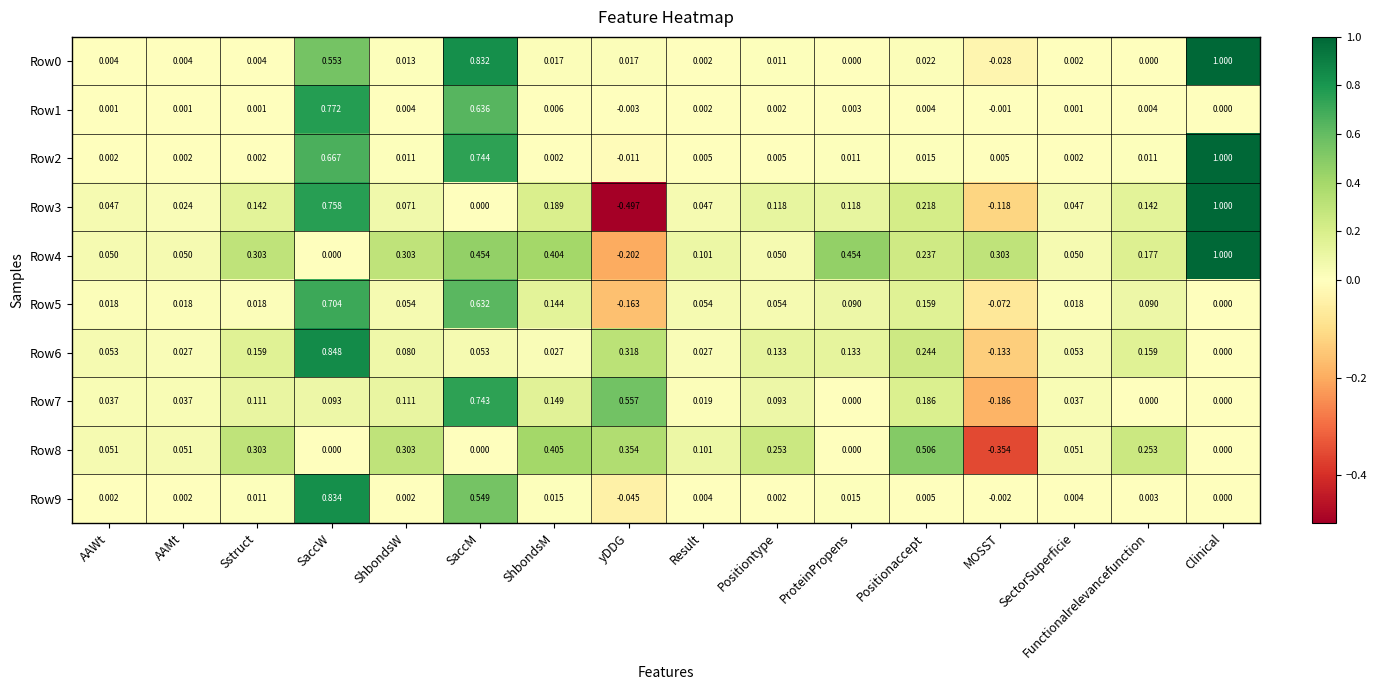

At which category is the sum across all series the highest?

SaccW